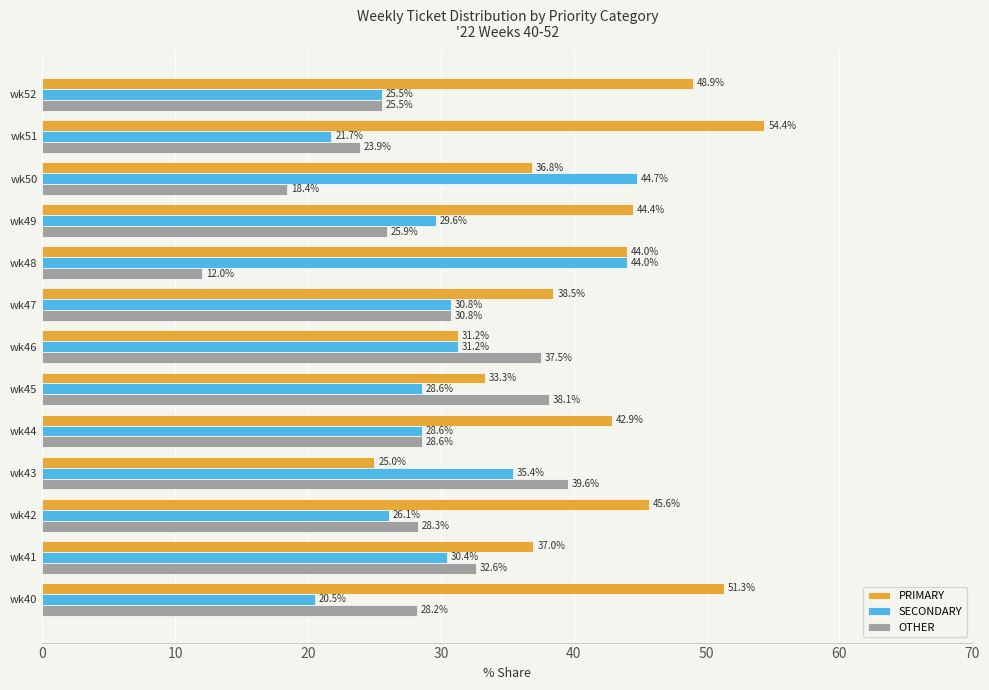

Read the PRIMARY value at wk44.

42.9